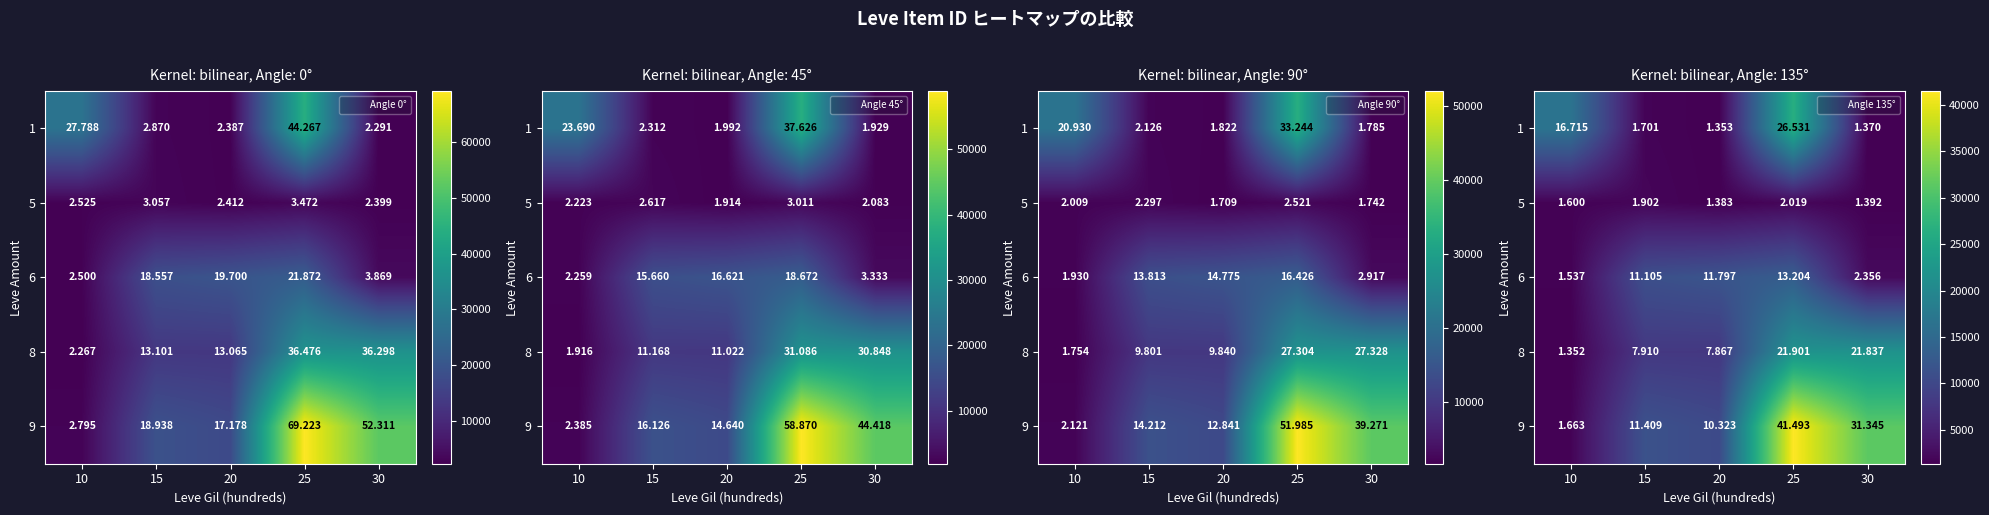

Which series has the widest spread of values?

9